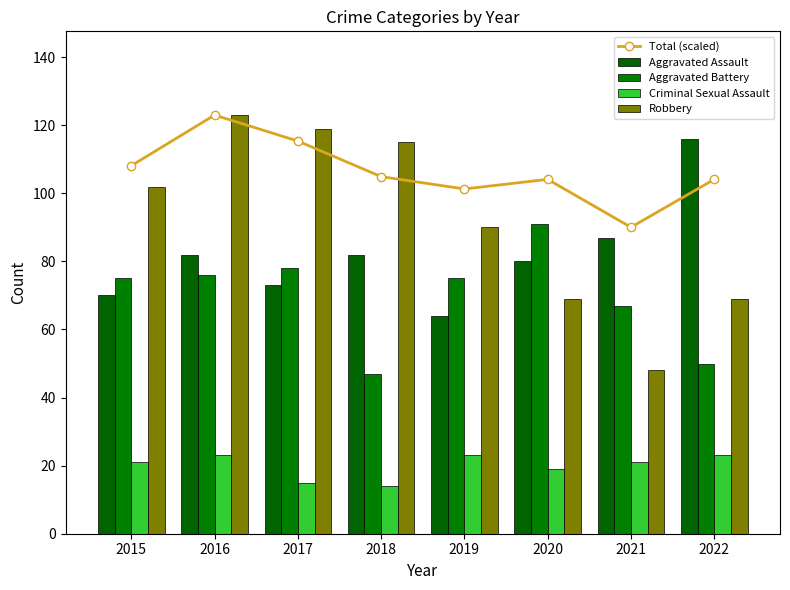

What is the sum of the Criminal Sexual Assault values at 2020 and 2017?

34